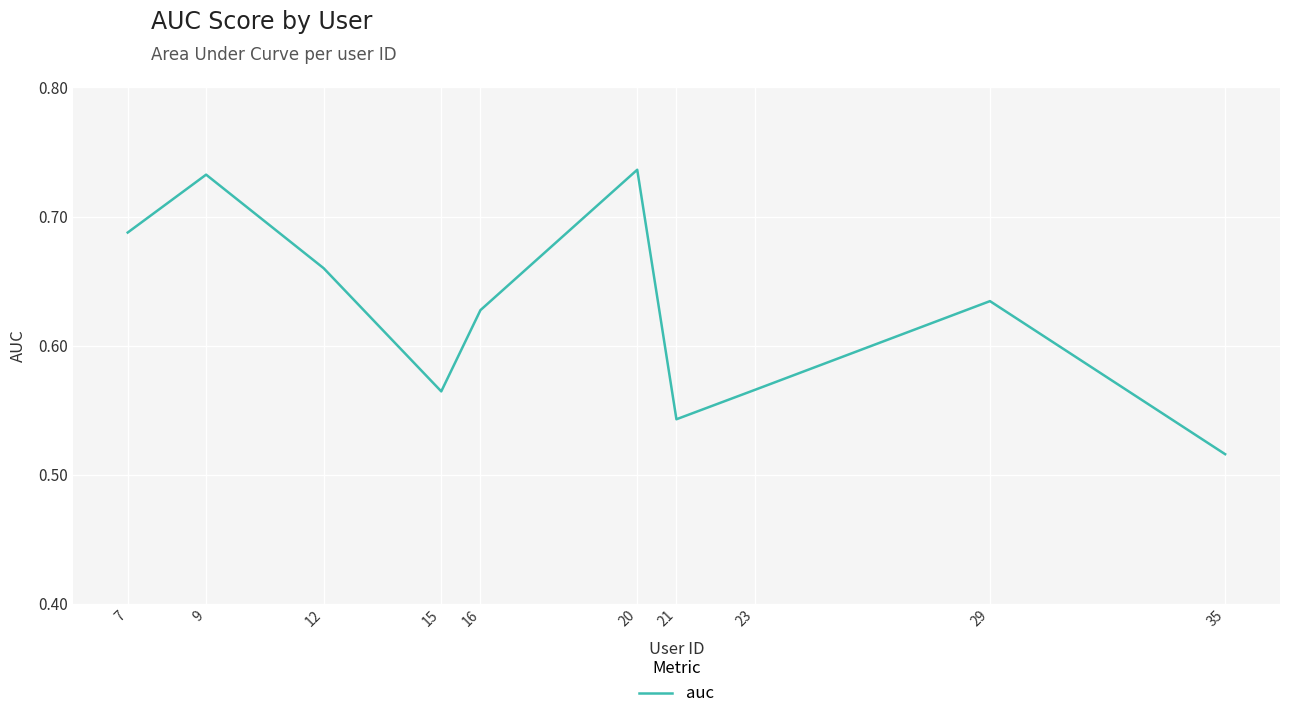

At which label is the value closest to 0?

35